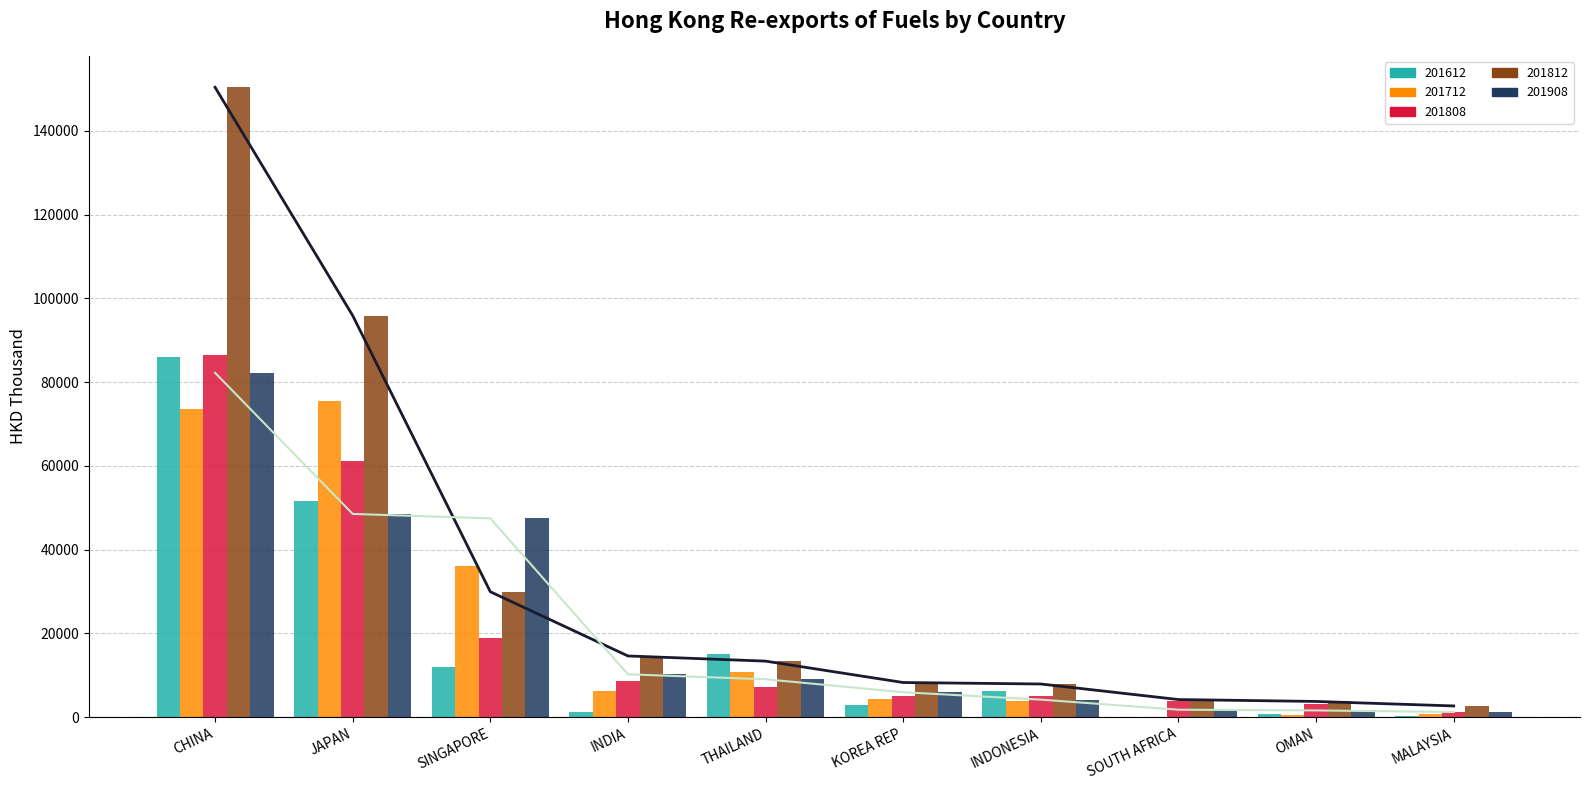

Where does the 201812 trend series first go above 13349?

CHINA